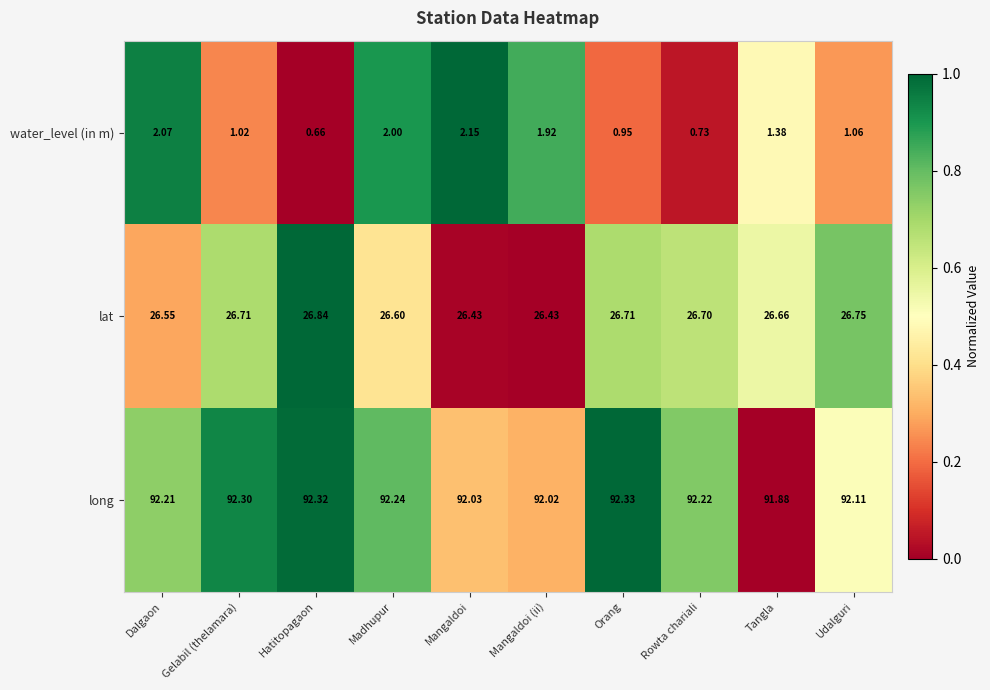

Which series changed the most between Dalgaon and Udalguri?

water_level (in m)